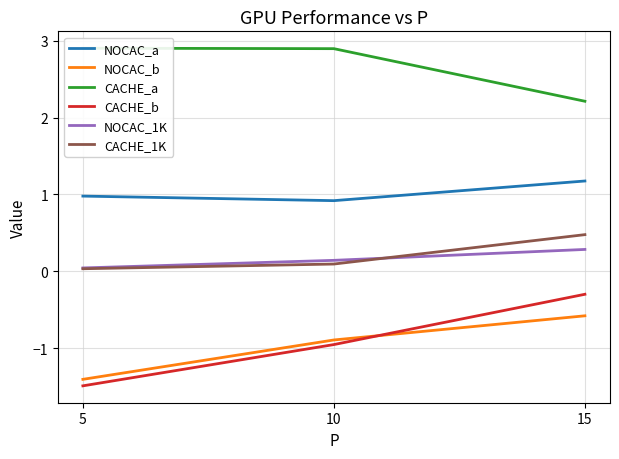

Which series has the largest range (max minus min)?

CACHE_b